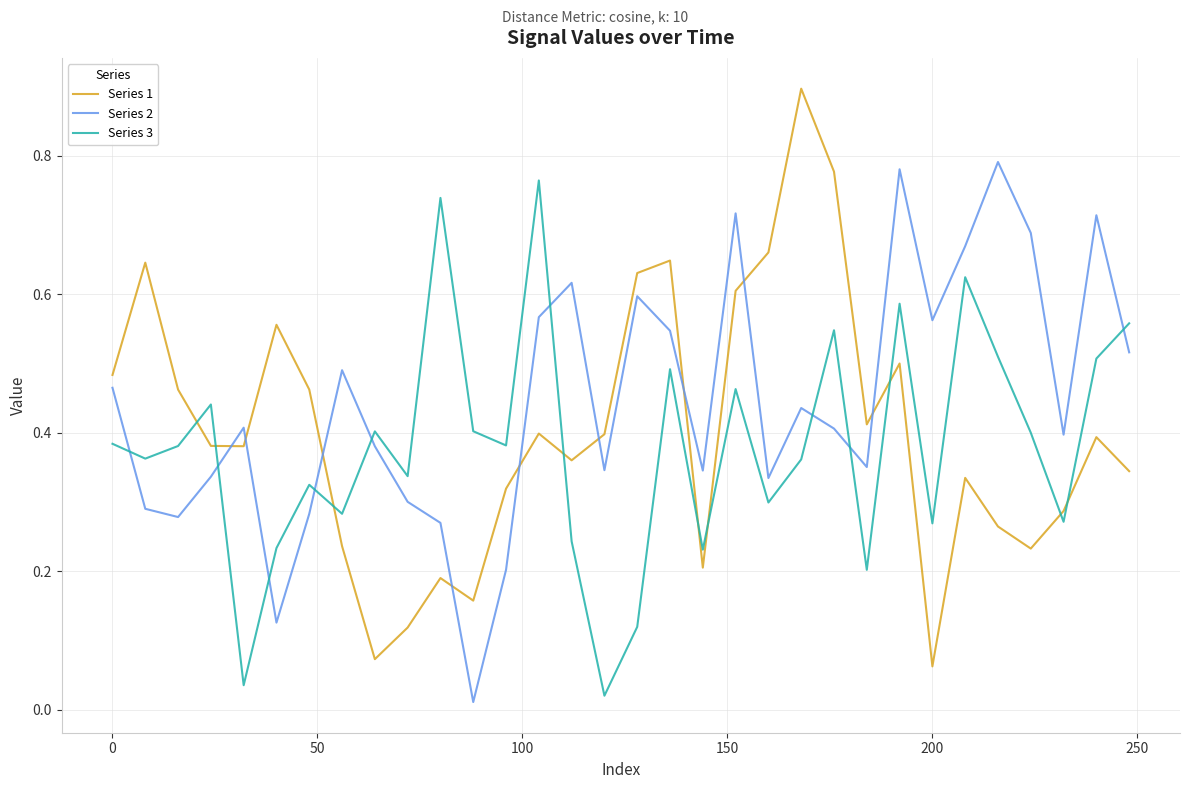

How many categories are shown in the chart?

32